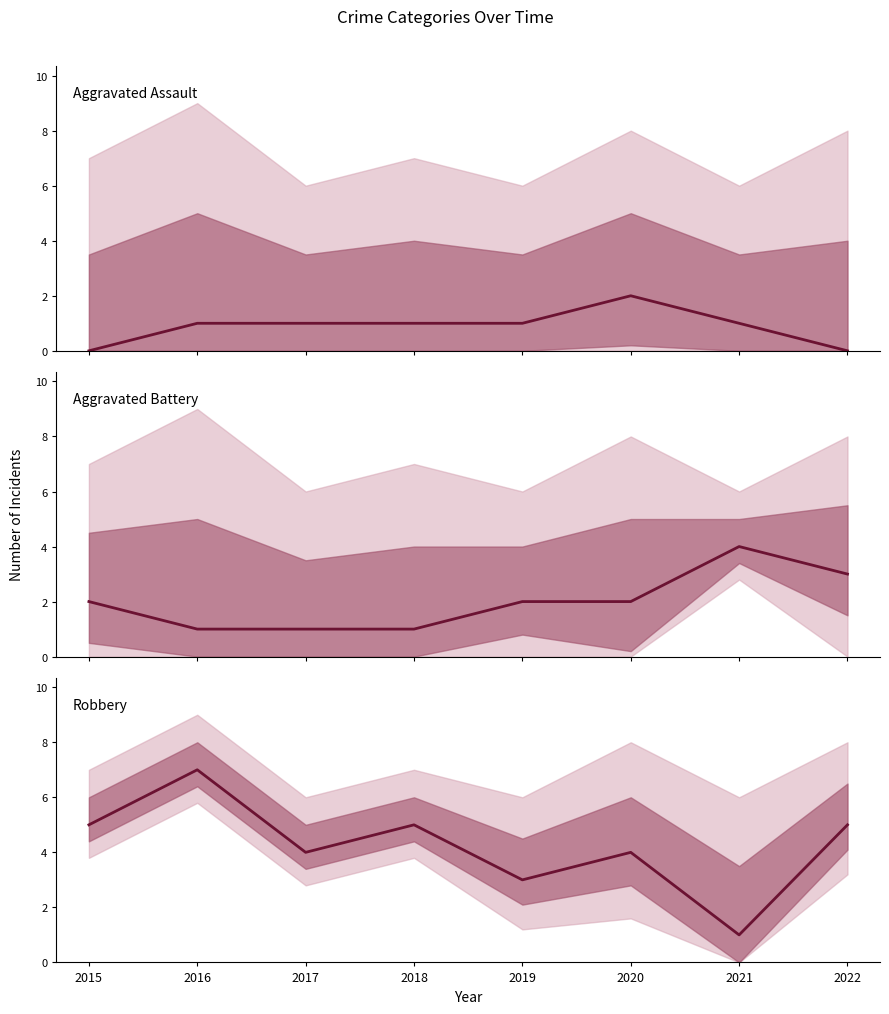

Does the chart have visible grid lines?

No